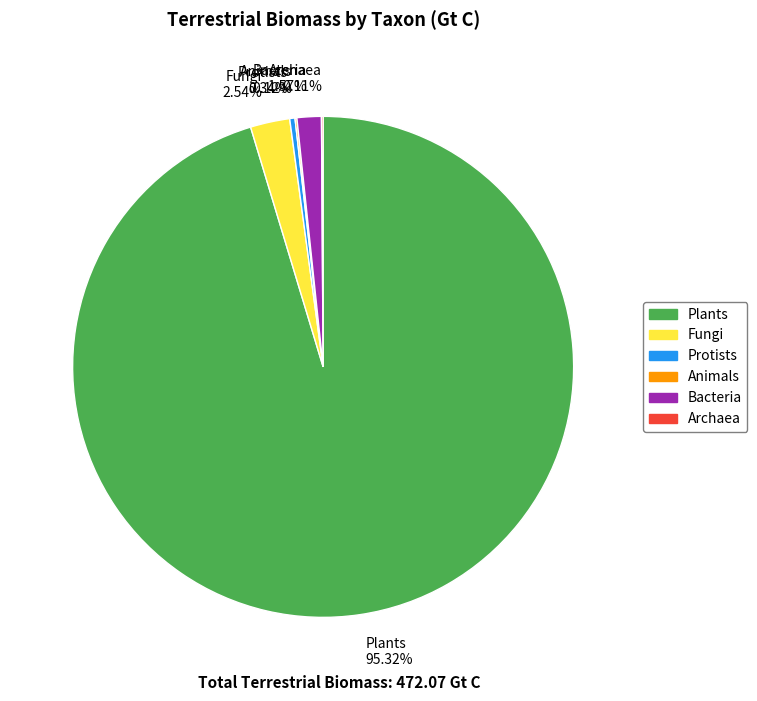

What is the majority slice?

Plants